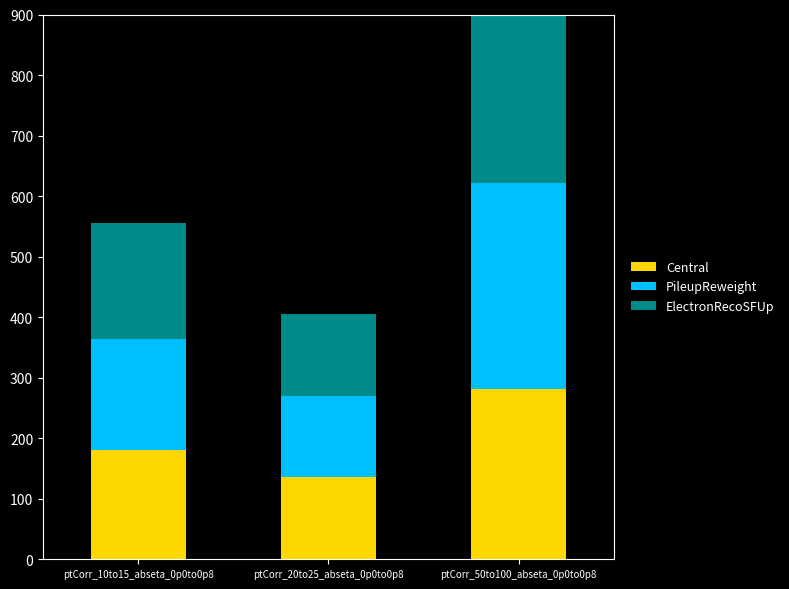

What are all the series names shown in the legend?

Central, PileupReweight, ElectronRecoSFUp